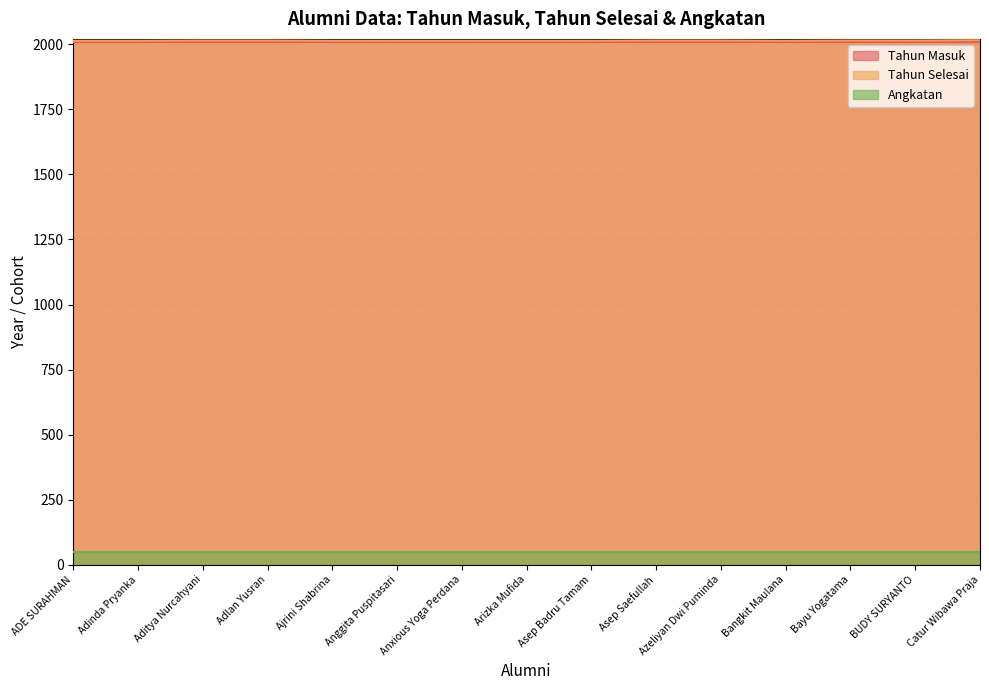

The value of Tahun Selesai at ADE SURAHMAN is 1104. True or false?

False